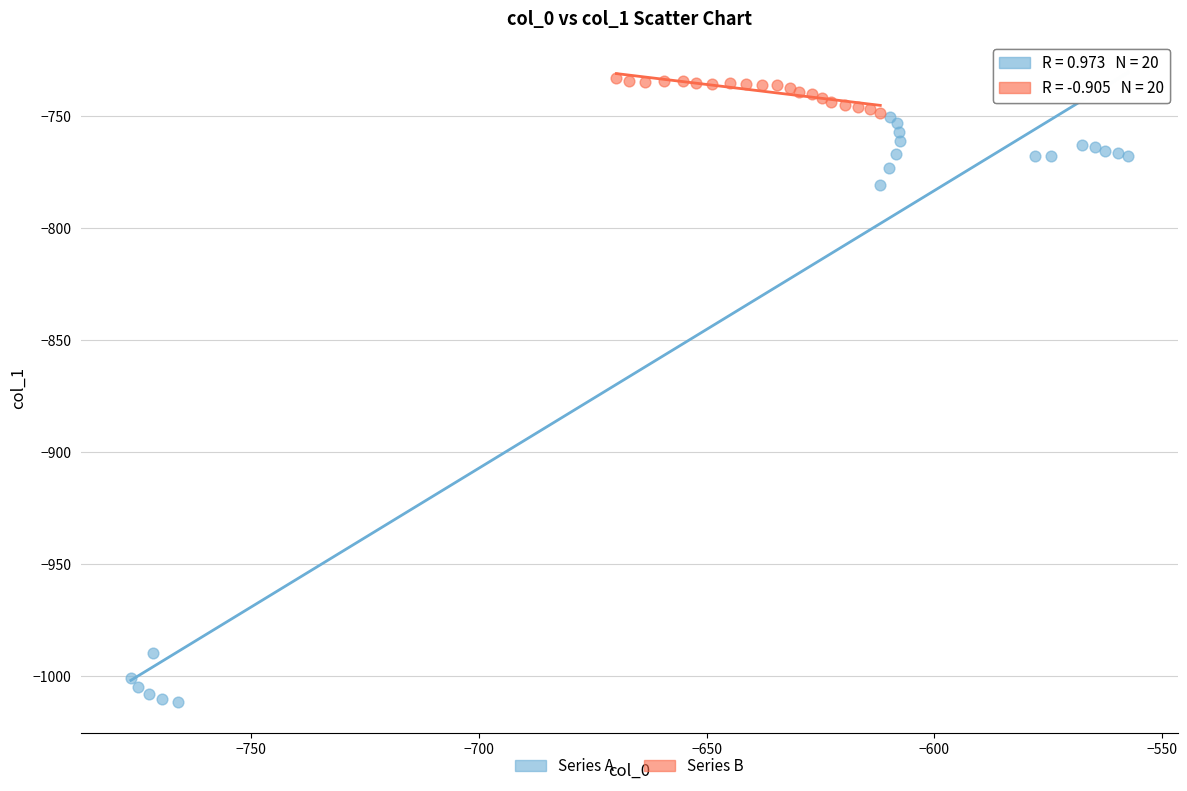

Which series reaches the minimum Y coordinate?

Series A